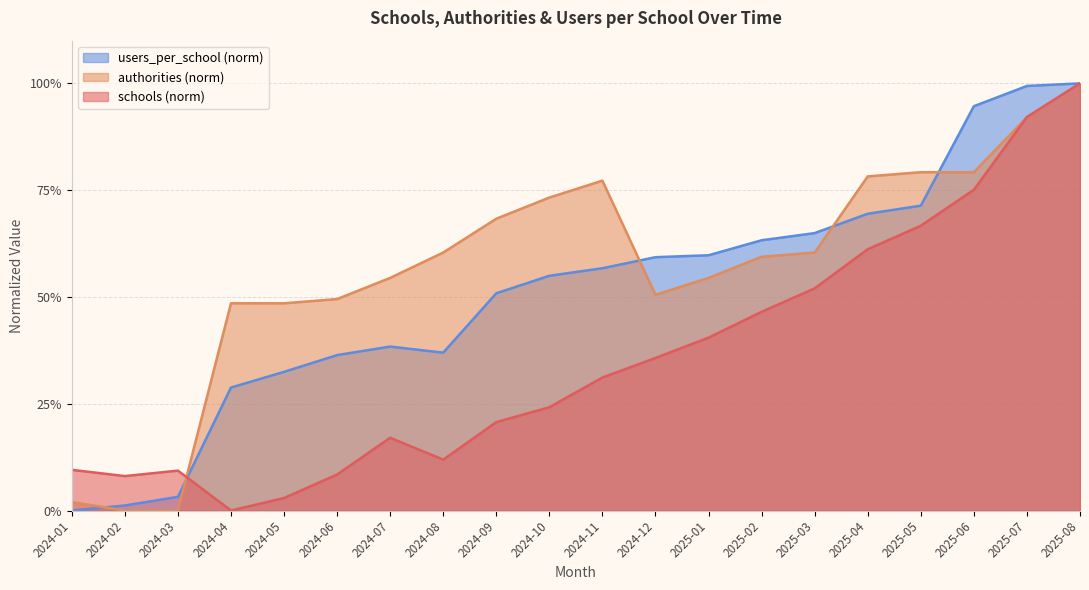

Which series ends up on top after the final intersection of users_per_school and authorities?

users_per_school